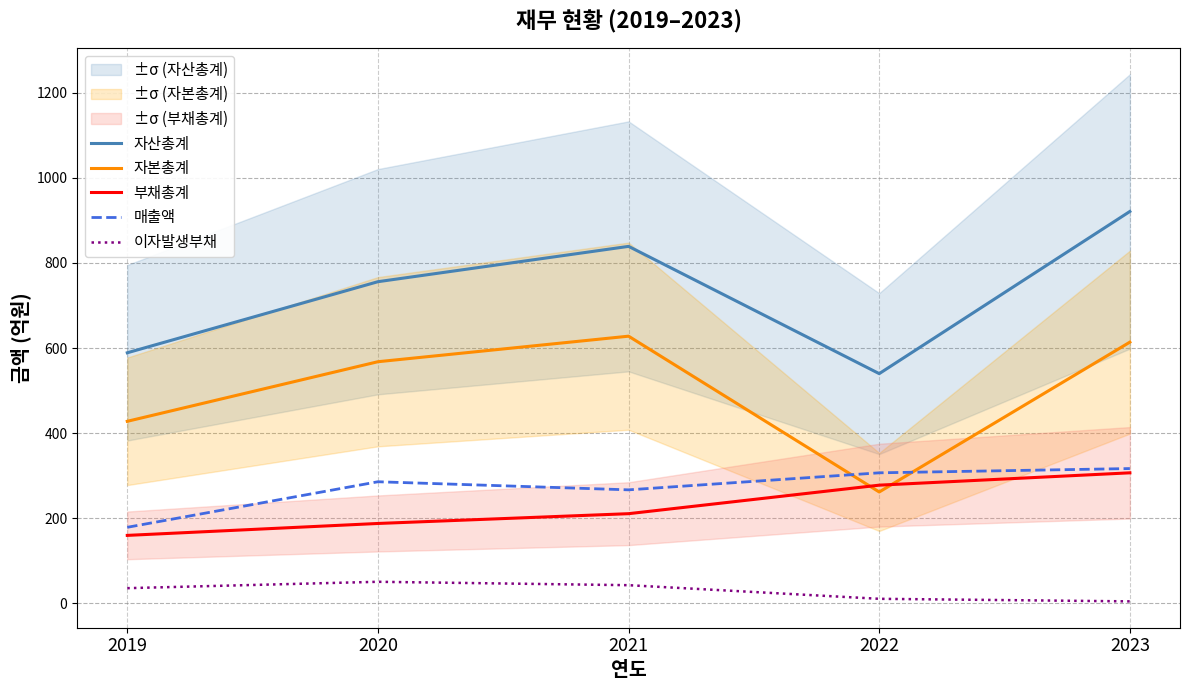

Count the number of data series in this chart.

5